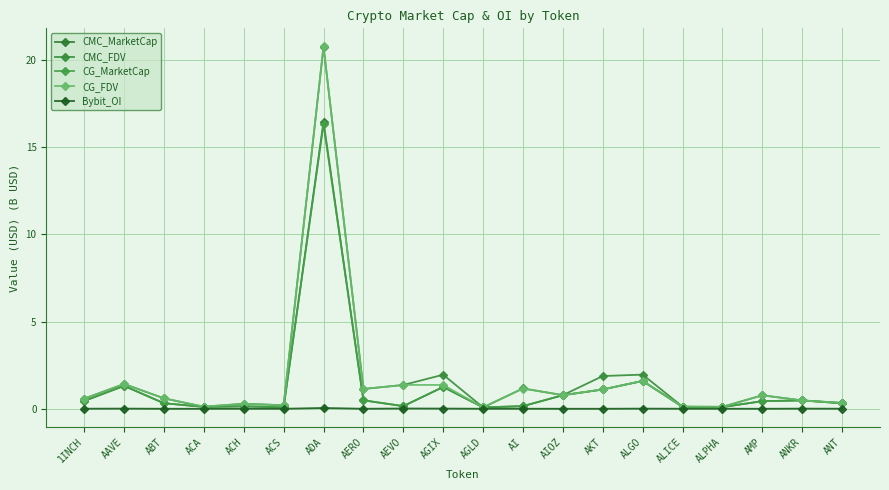

Between ANT and ADA, which is larger?

ADA